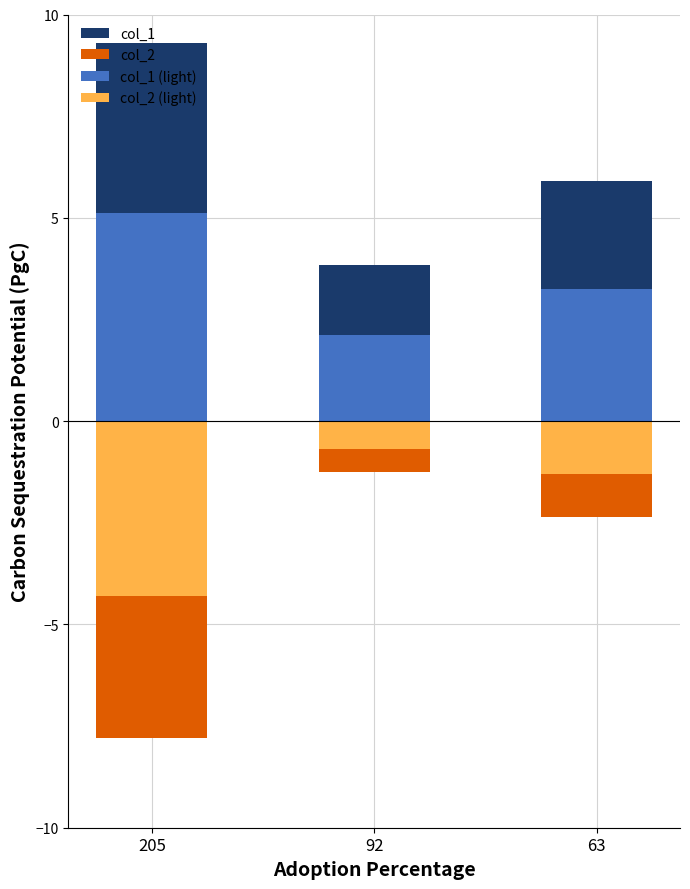

How many groups of bars are there?

3